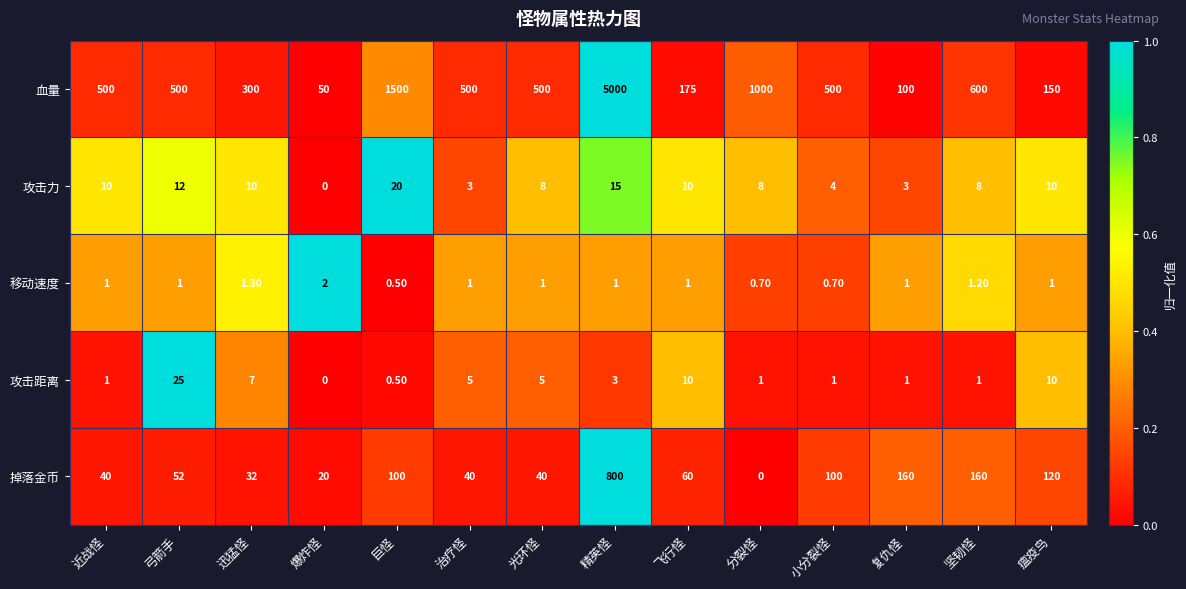

What is the sum of all 掉落金币 values?

1724.0